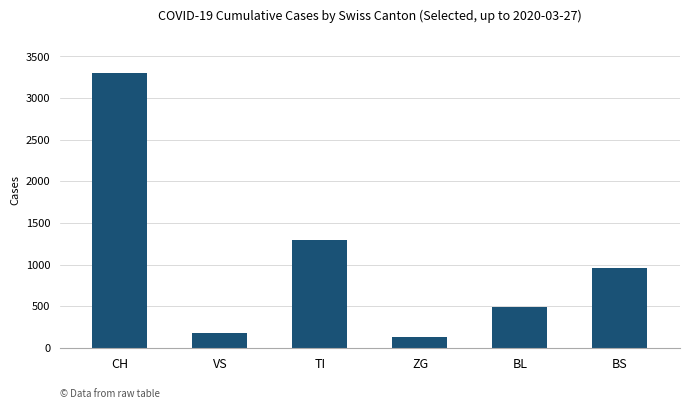

What is the change in value from VS to ZG?

-46